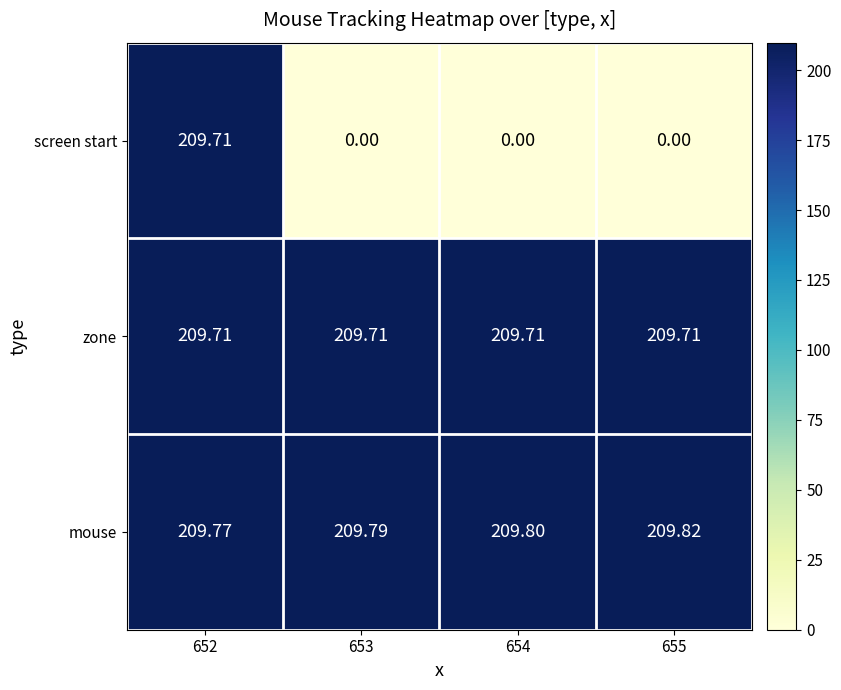

Is the value of zone at 652 greater than the value of screen start at 653?

Yes